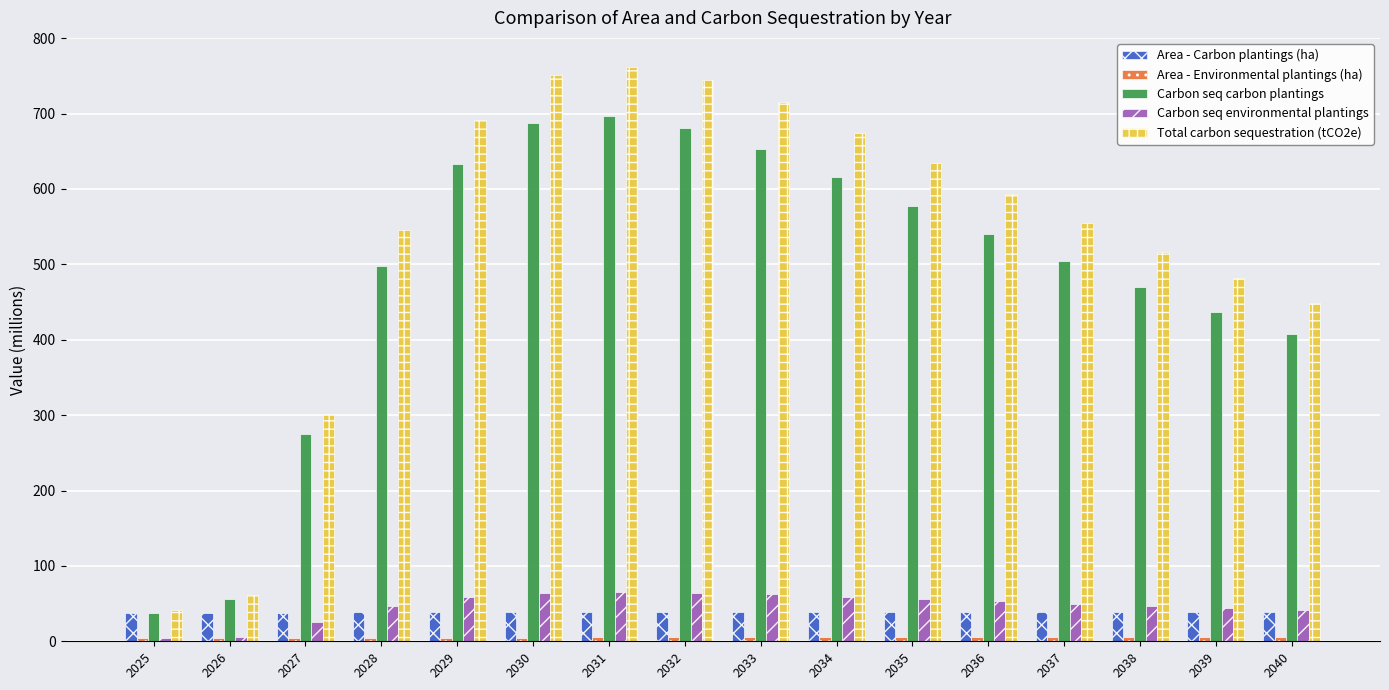

How many distinct data groups are displayed?

5